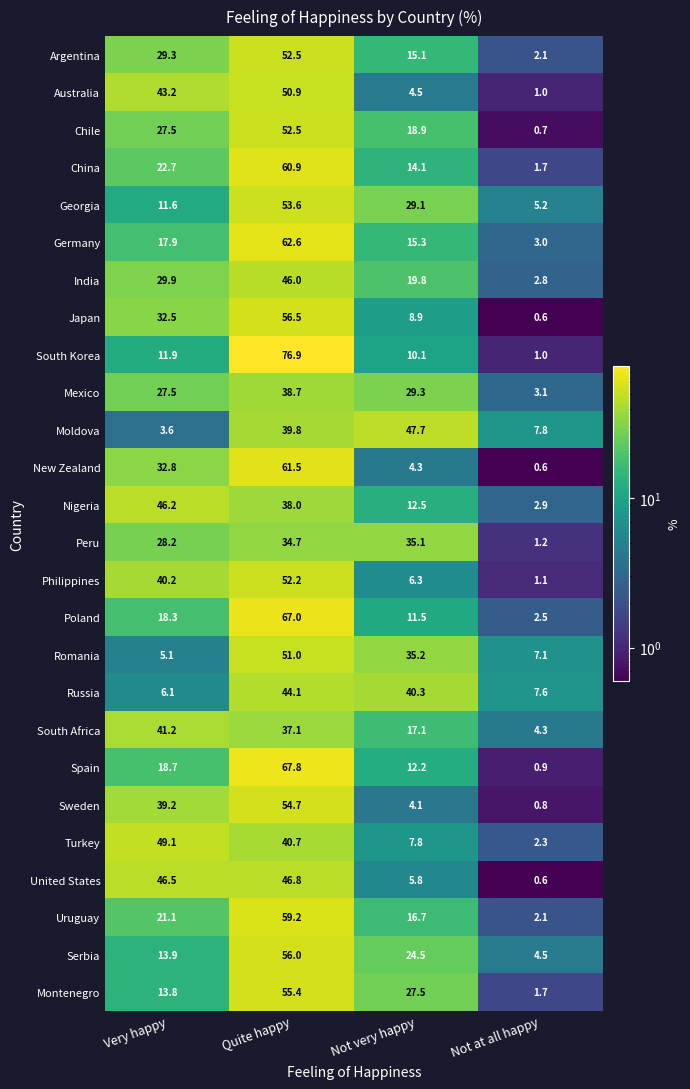

Which series has the largest range (max minus min)?

South Korea